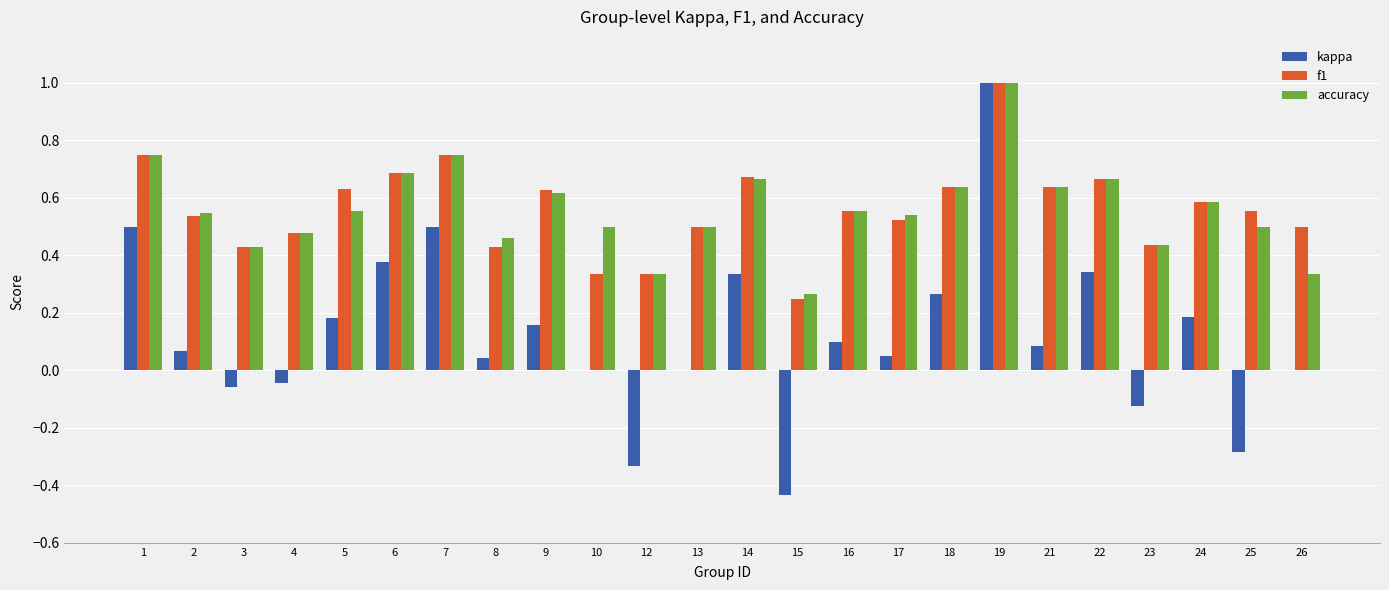

What is the highest value of the kappa series?

1.0